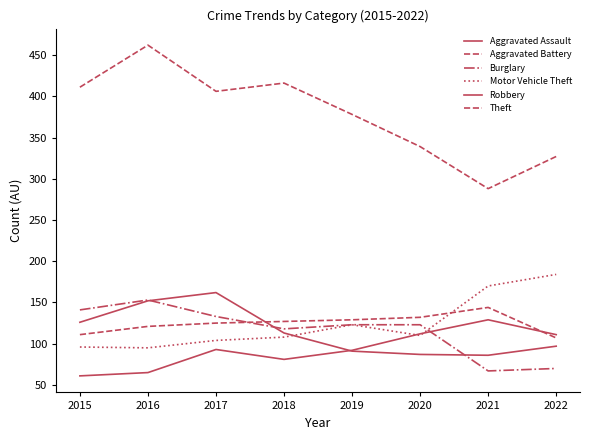

What is the minimum value for Theft?

288